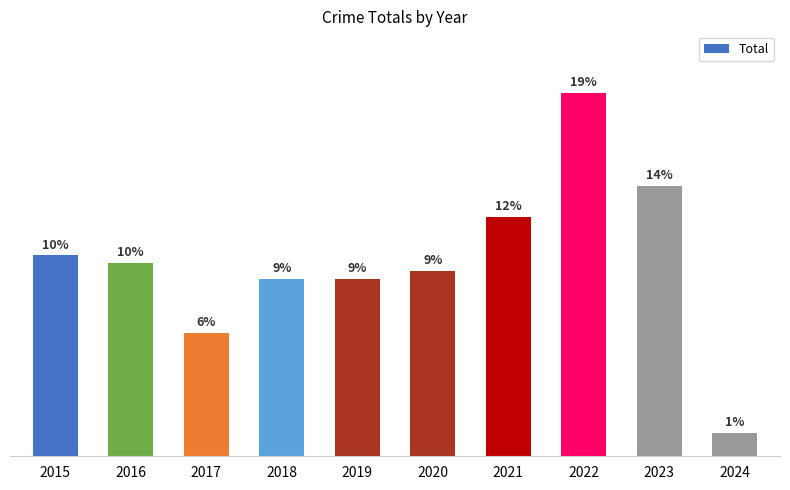

Is it true that the value at 2023 is 18?

False